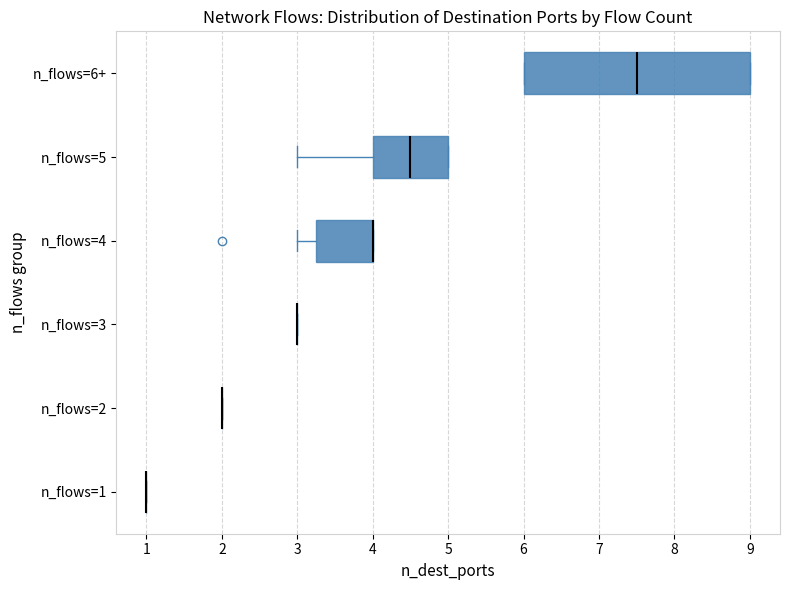

Where is the left edge of the box for n_flows=4 on the x-axis? The values are not printed on the chart, so give them approximately, as read against the axis.

3.3